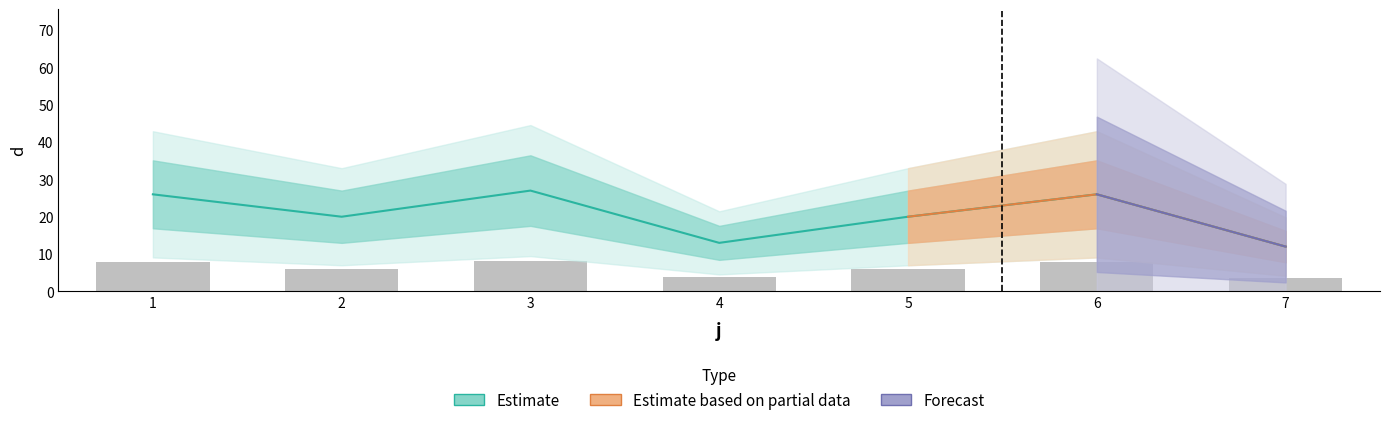

What is the value of the 6th bar from the left?

26